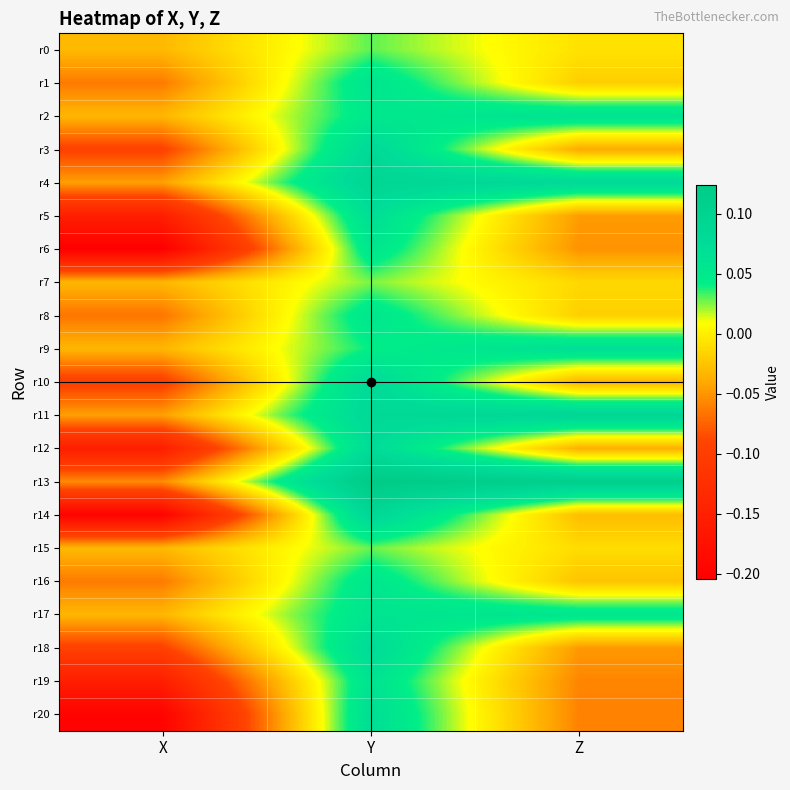

At Z, list the series in order from largest to smallest.

r13, r11, r4, r9, r2, r17, r0, r15, r7, r8, r1, r16, r14, r10, r12, r3, r5, r18, r6, r19, r20